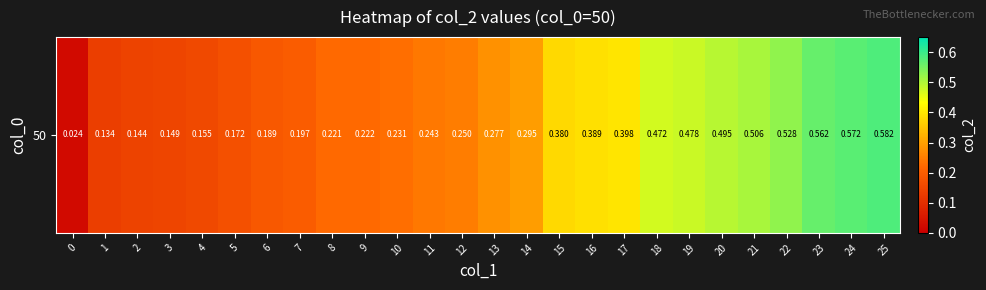

Which label corresponds to the largest value in the chart?

25